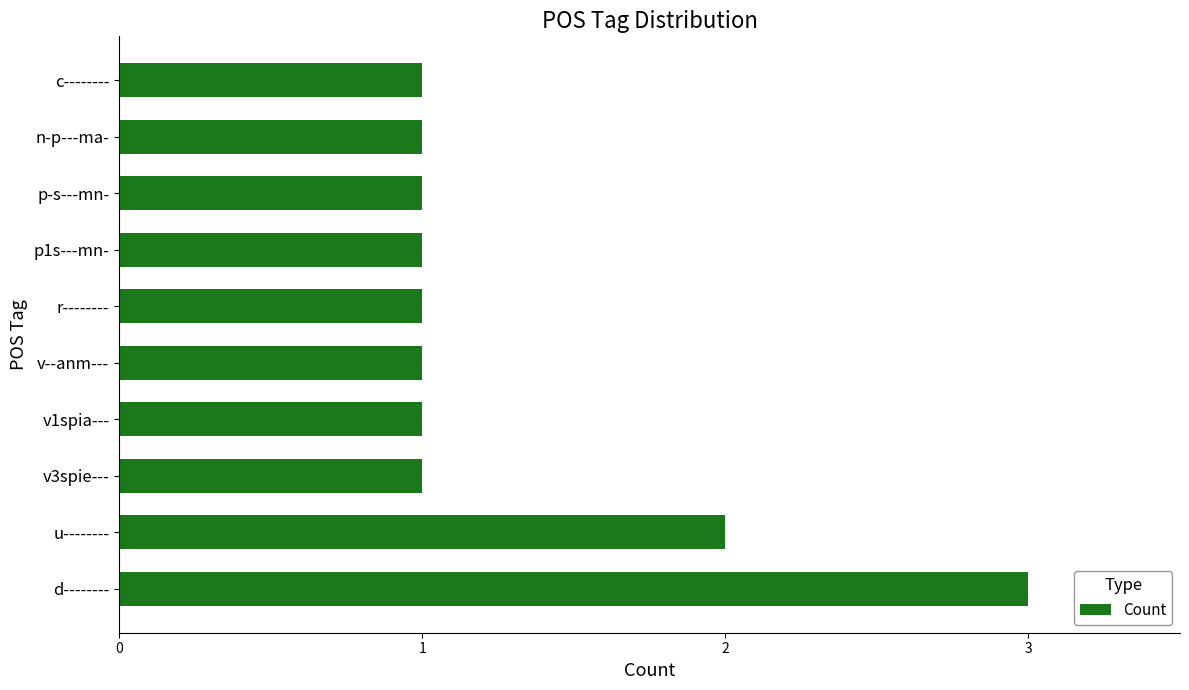

Is it true that the value at r-------- is 0?

False